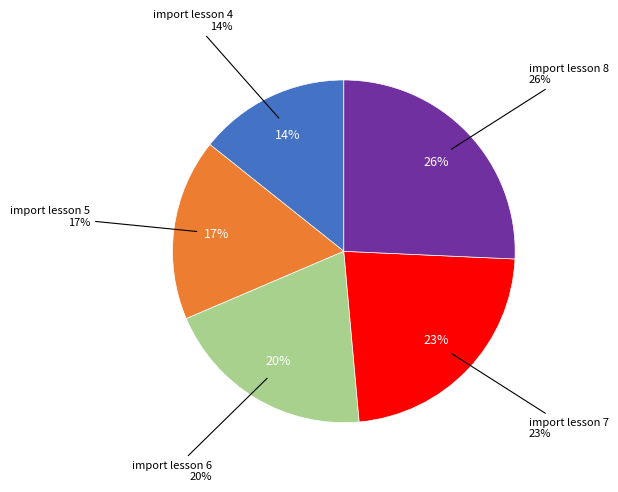

How many segments does this pie chart have?

5